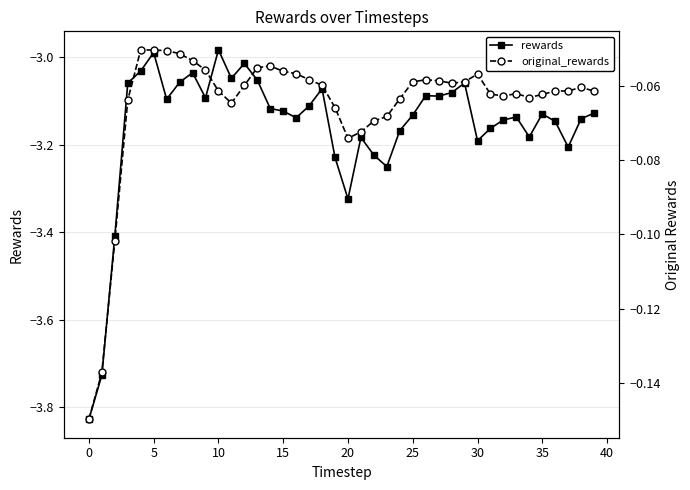

How many lines are shown in the chart?

2